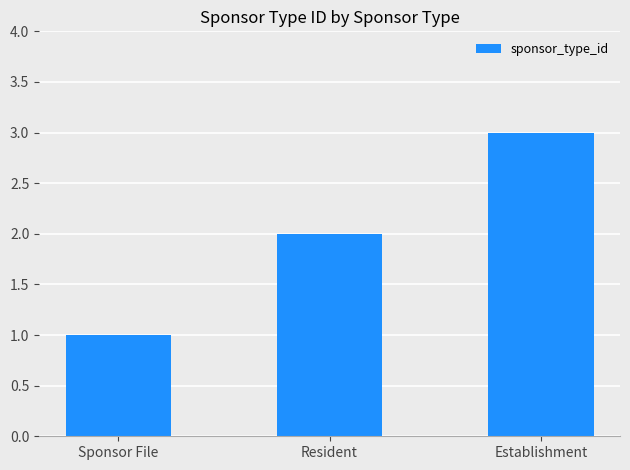

Reading left to right, list all the values displayed in this chart.

1	2	3